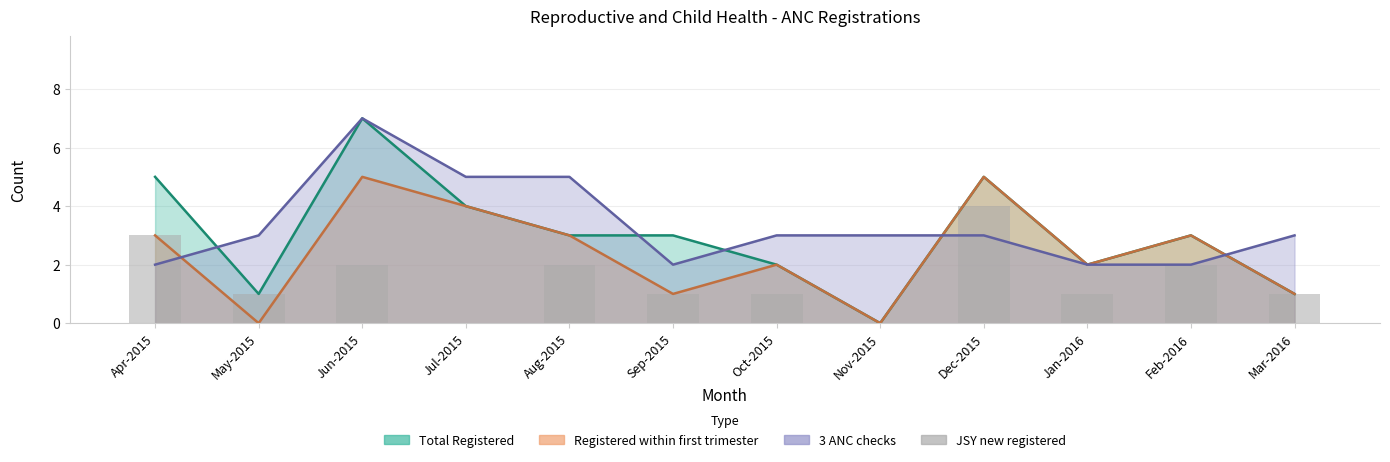

Which category has the lowest value across all series?

Jul-2015